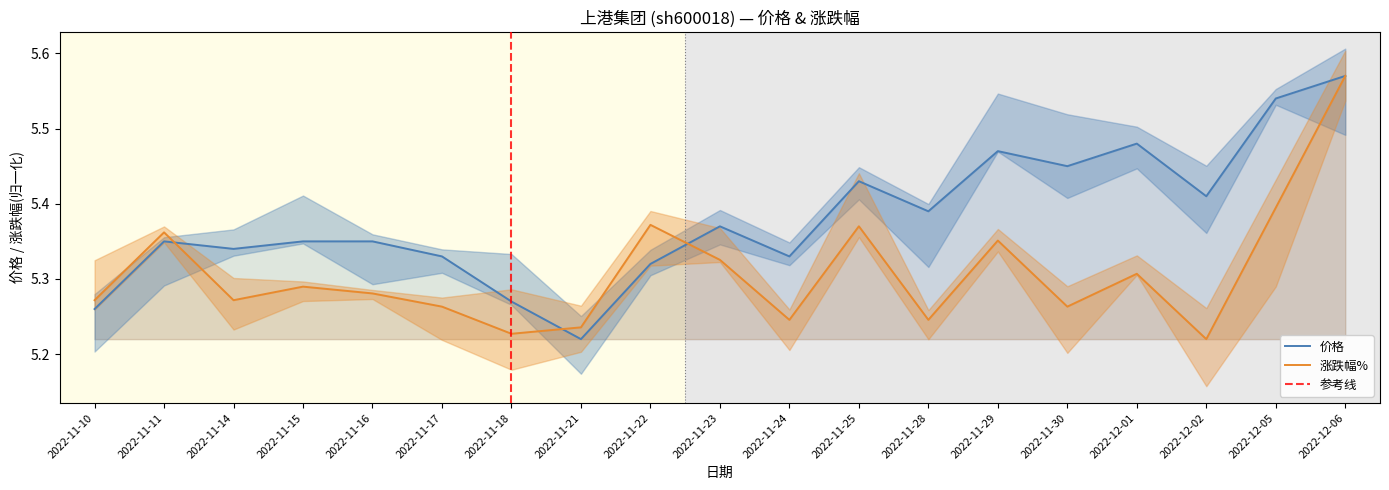

What is the label of the 19th point from the left?

2022-12-06